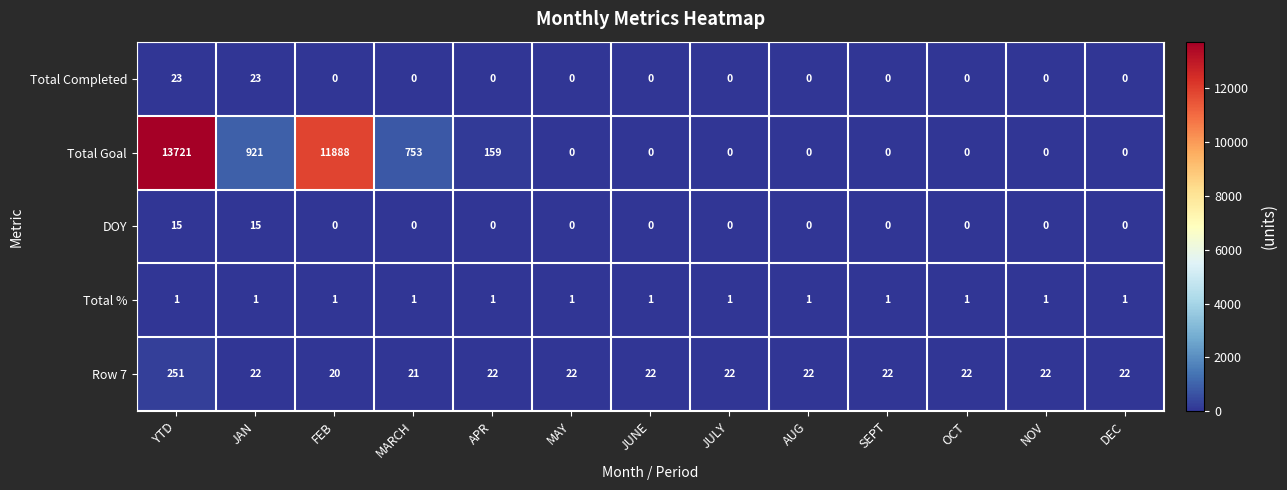

Which series has the widest spread of values?

Total Goal